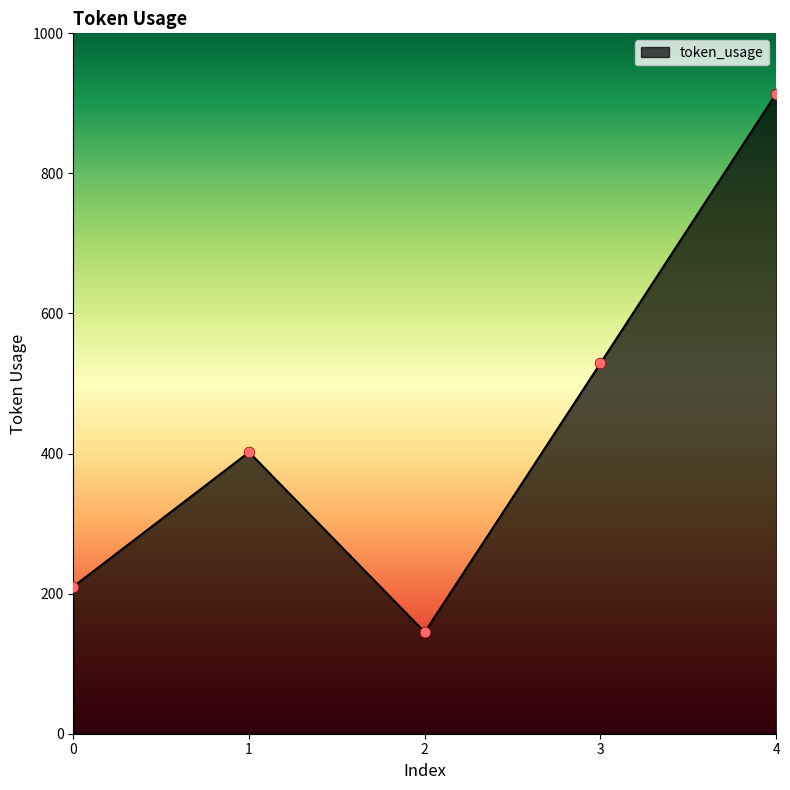

Approximately how many times larger is the value at 1 compared to 4?

0.4